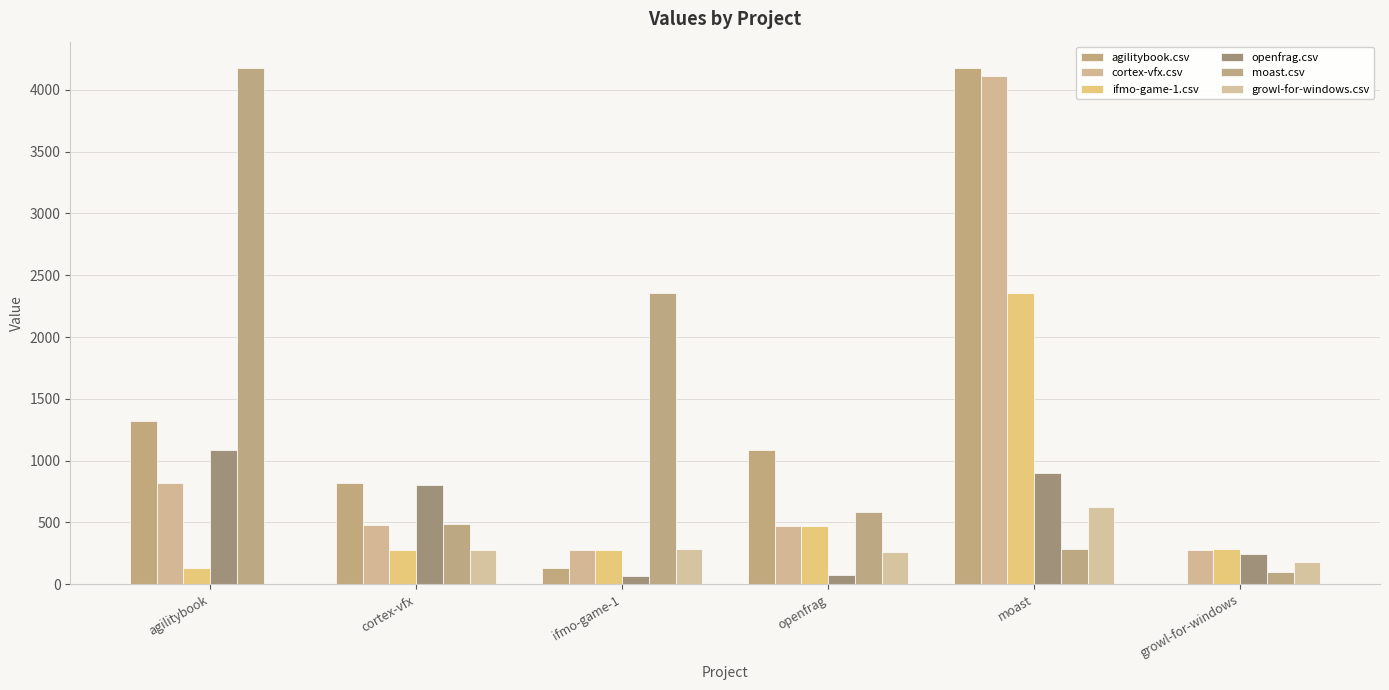

What is the sum of the moast.csv values at growl-for-windows and ifmo-game-1?

2453.5